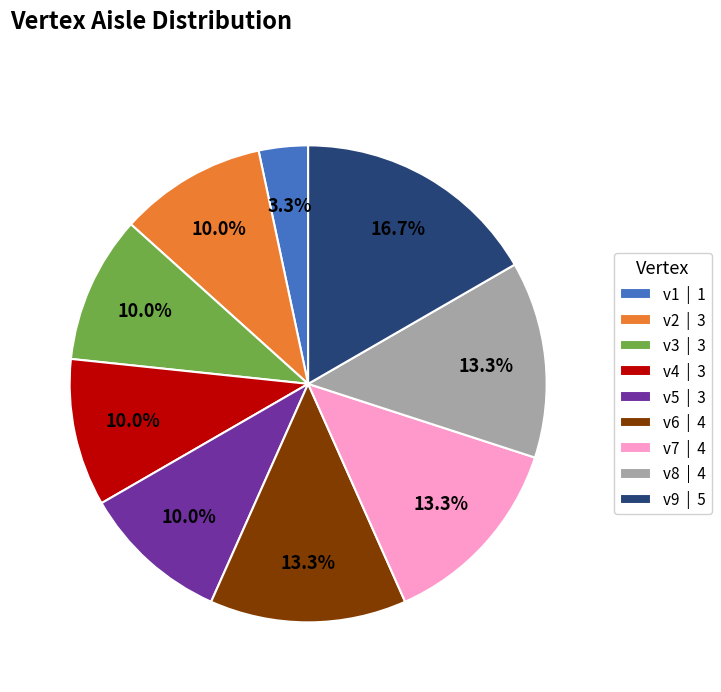

Does v1 account for over 50% of the chart?

No